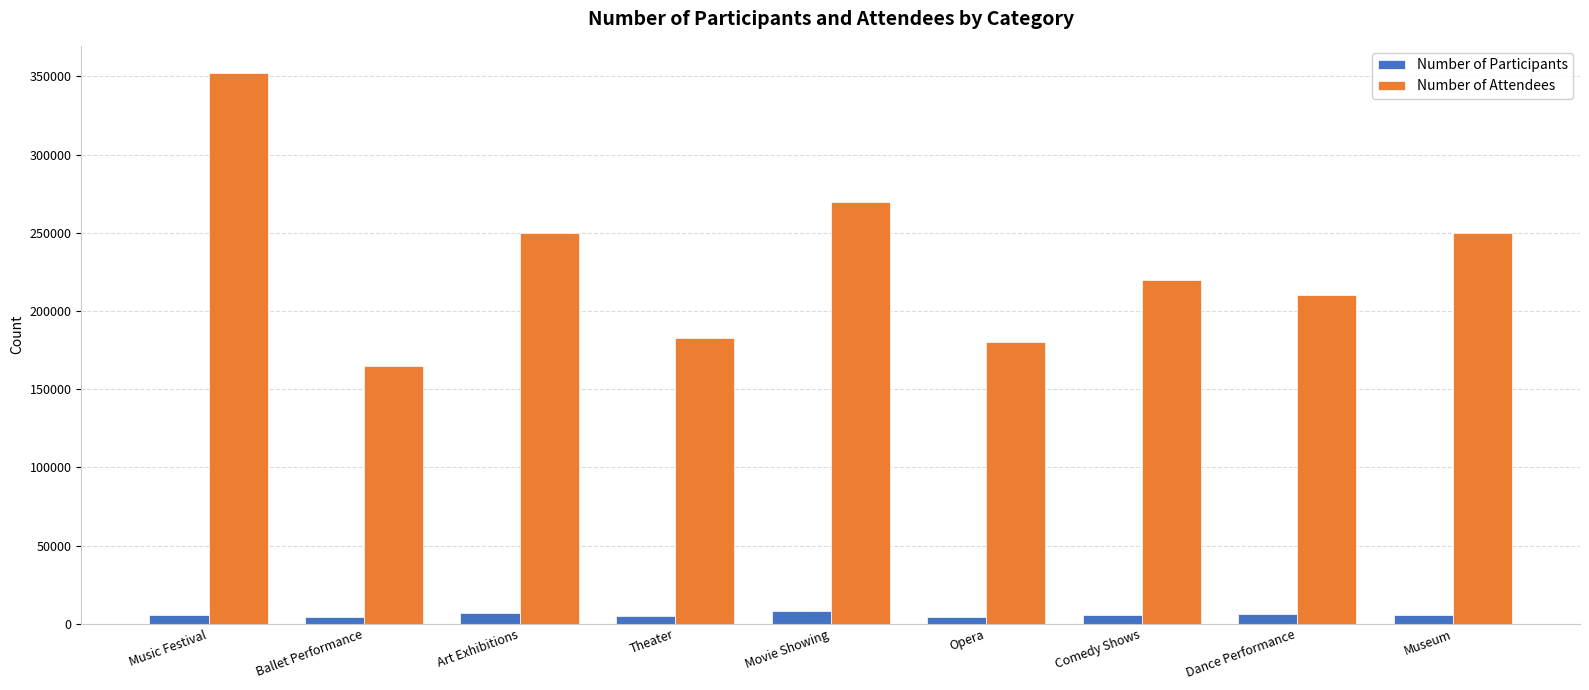

What is the label of the 6th bar from the right?

Theater